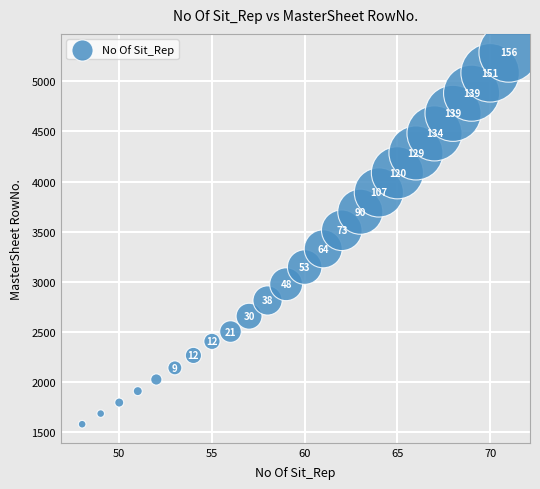

What is the range of X values (max minus min)?

23